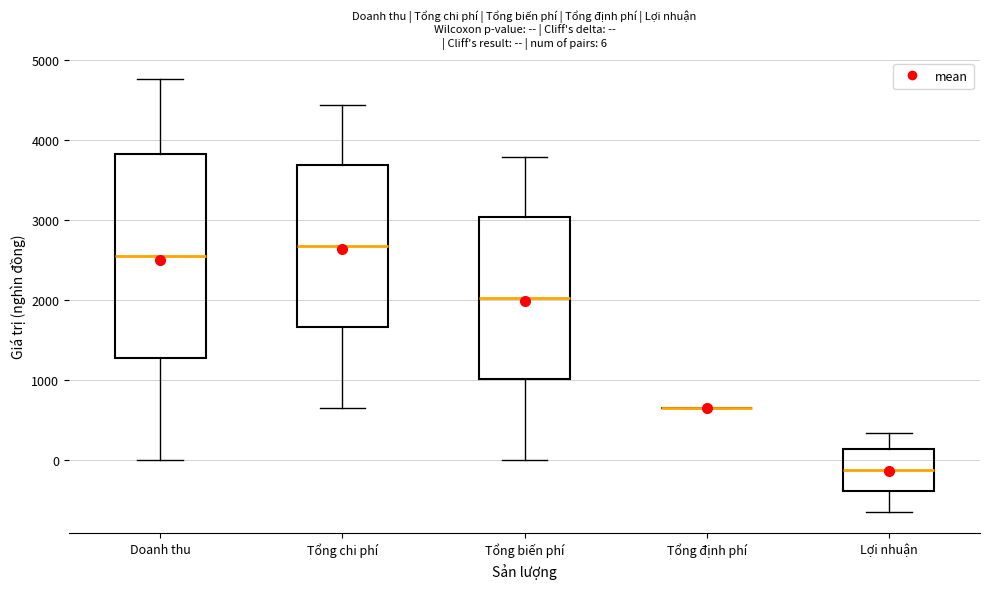

Which box is the tallest, from its lower edge to its upper edge?

Doanh thu